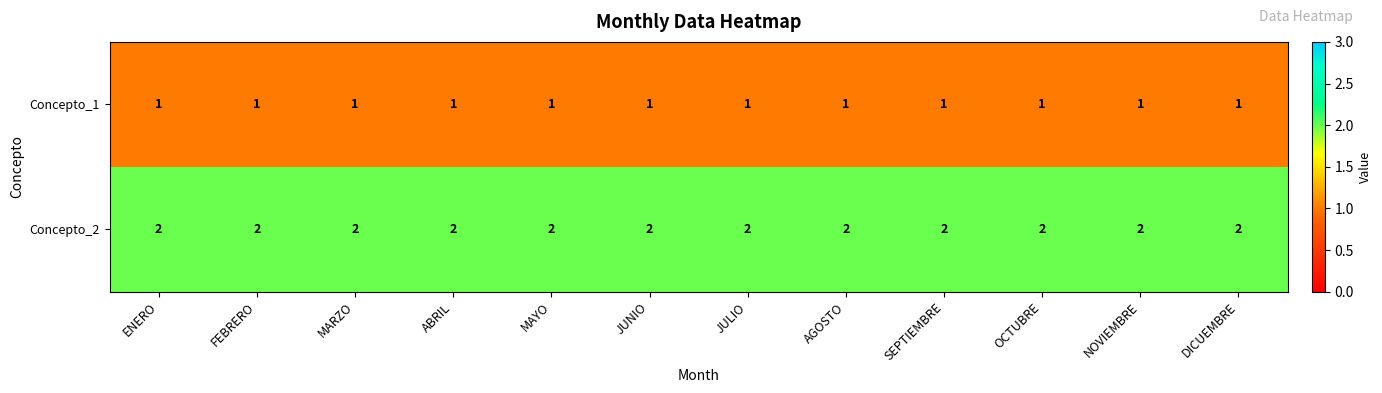

Count the number of categories in the chart.

12